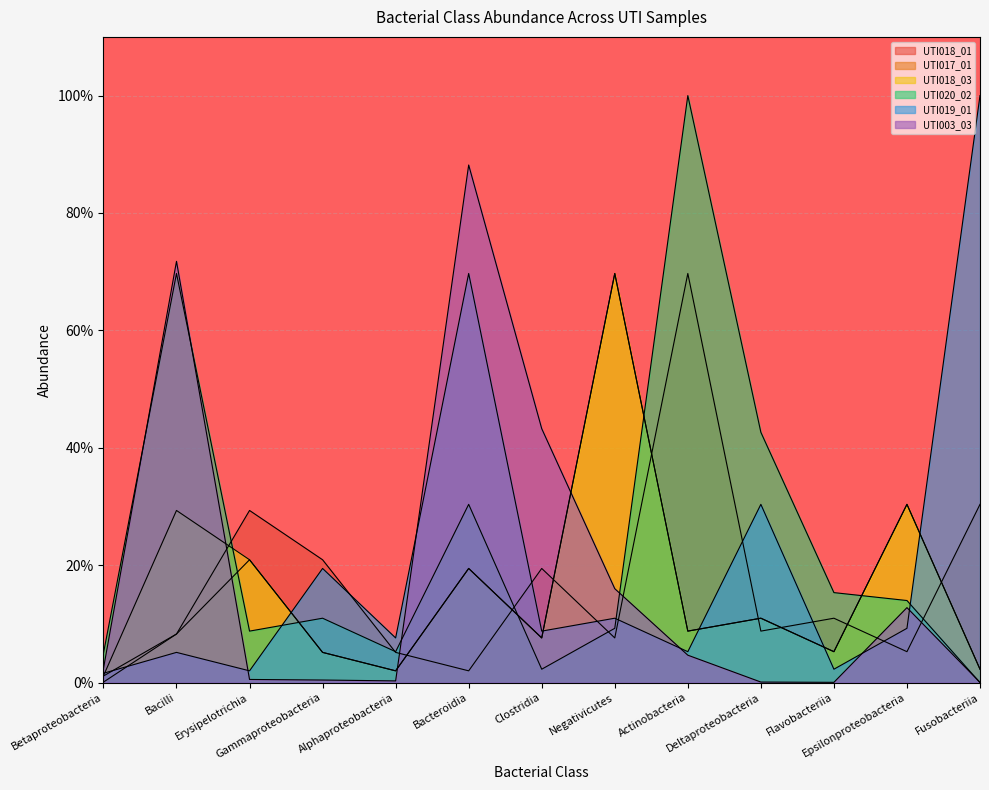

How many times do UTI019_01 and UTI020_02 cross each other?

3